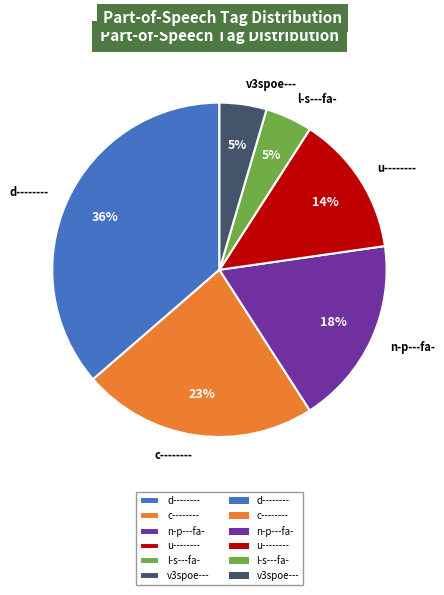

How many segments does this pie chart have?

6